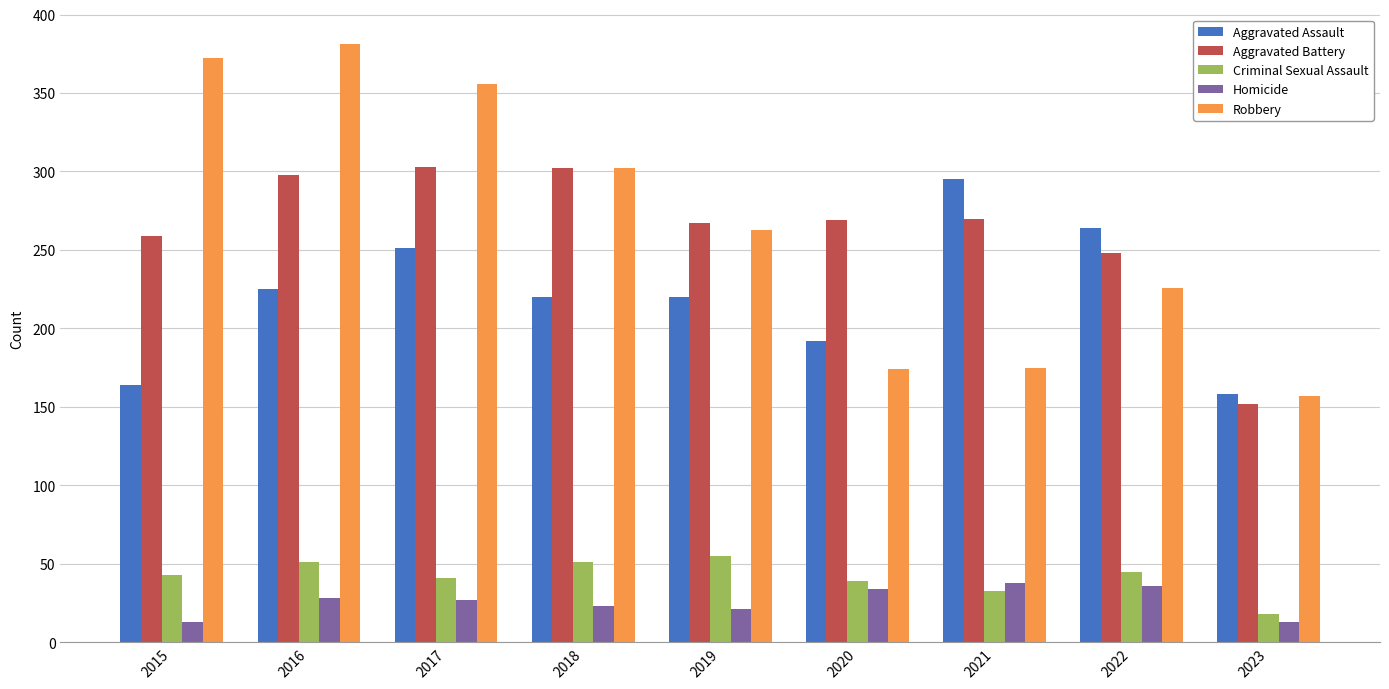

What is the total value across all series at 2015?

851